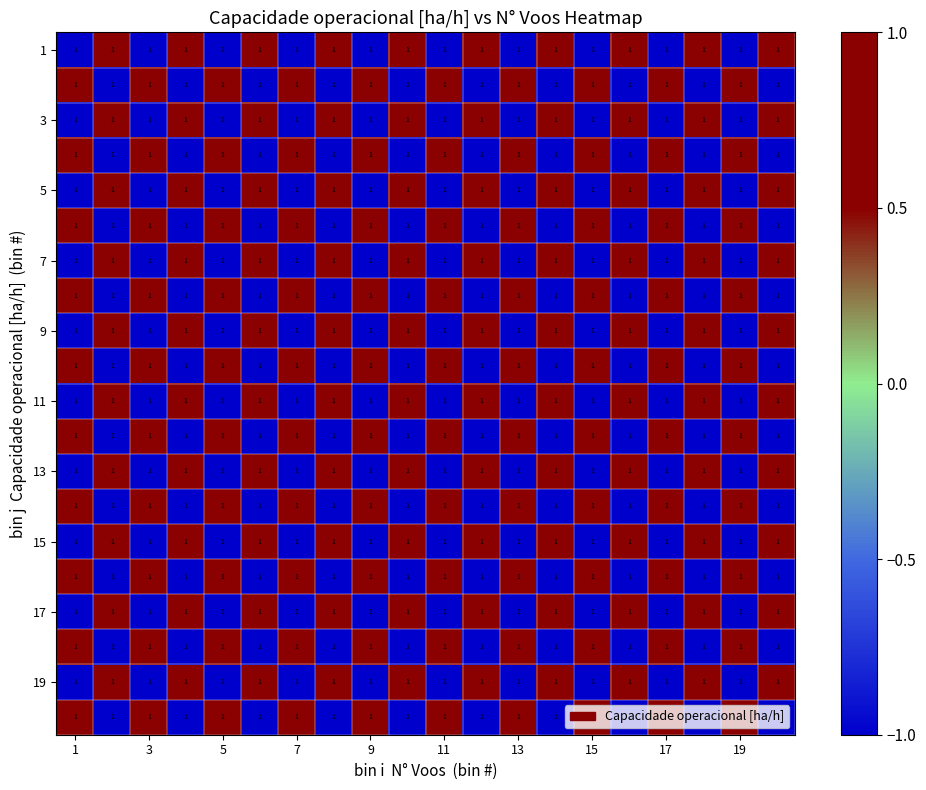

Which has a higher value, 5 or 9?

5